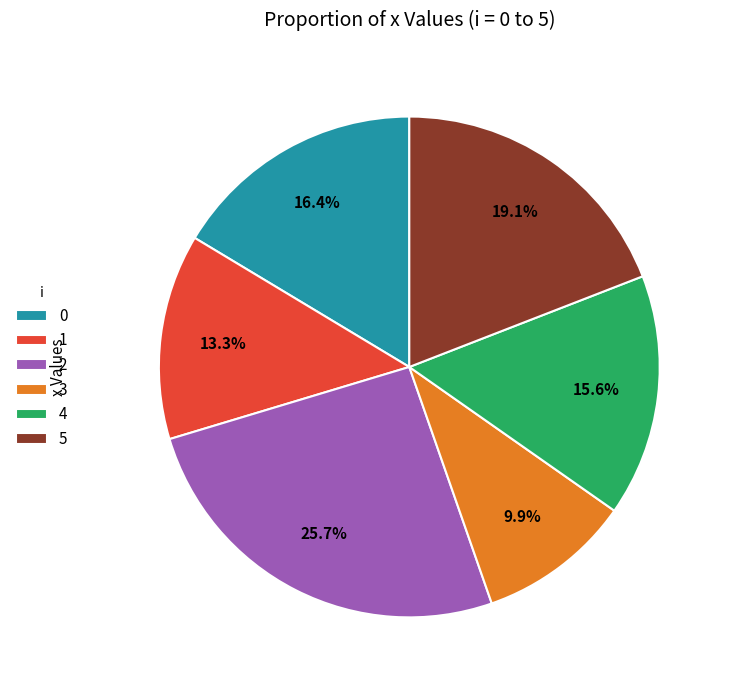

What is the smallest slice in the pie chart?

3